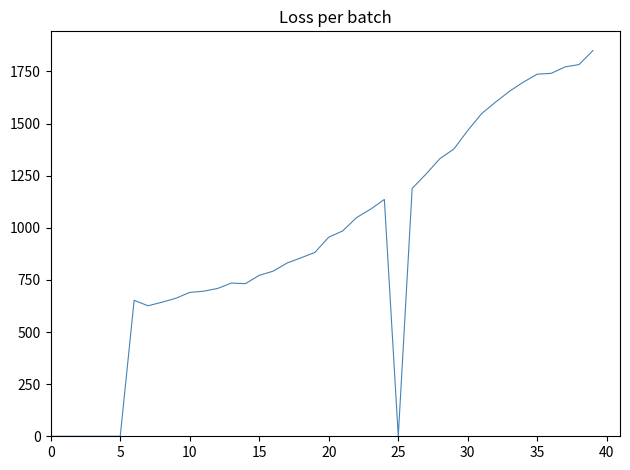

What is the greatest value displayed?

1850